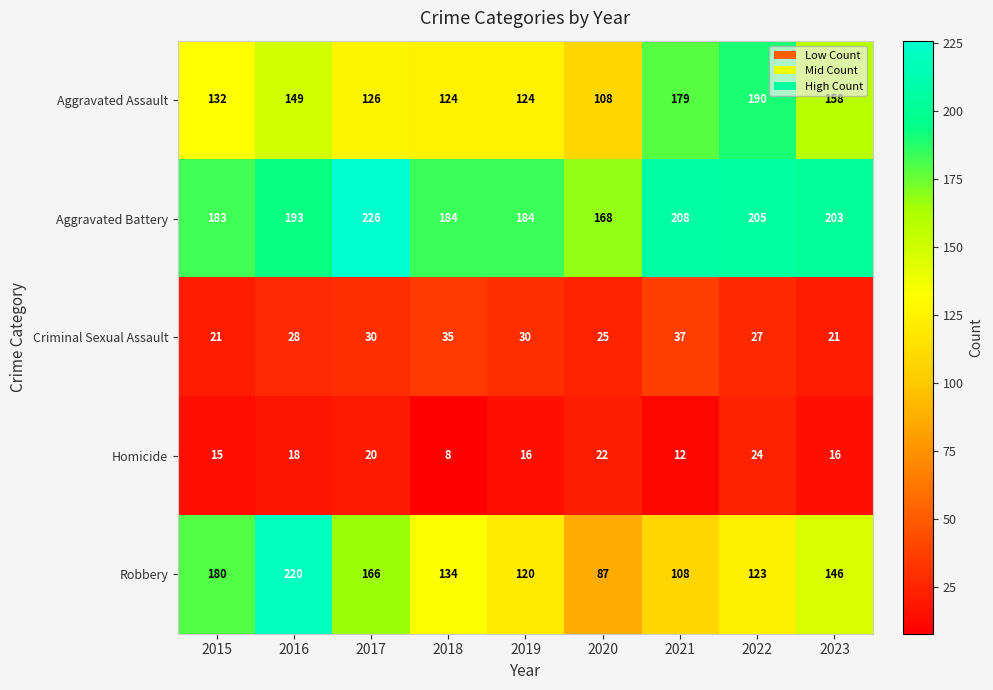

The value of Aggravated Battery at 2018 is 245. True or false?

False